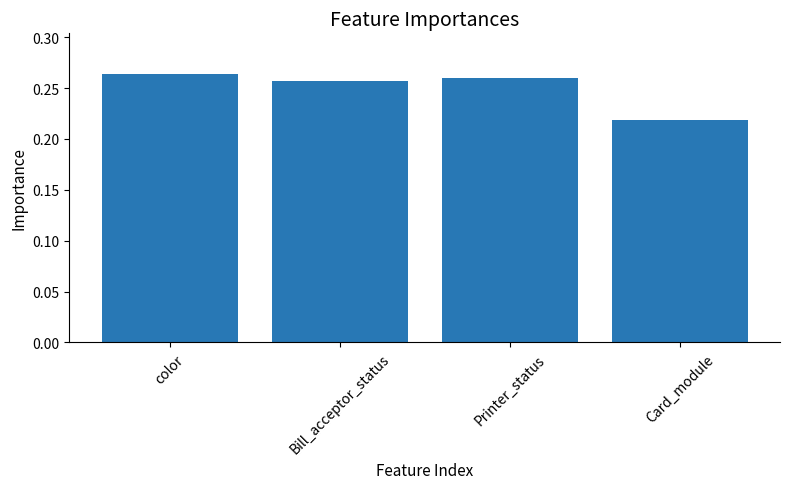

List the labels in order of value, largest first.

color, Printer_status, Bill_acceptor_status, Card_module